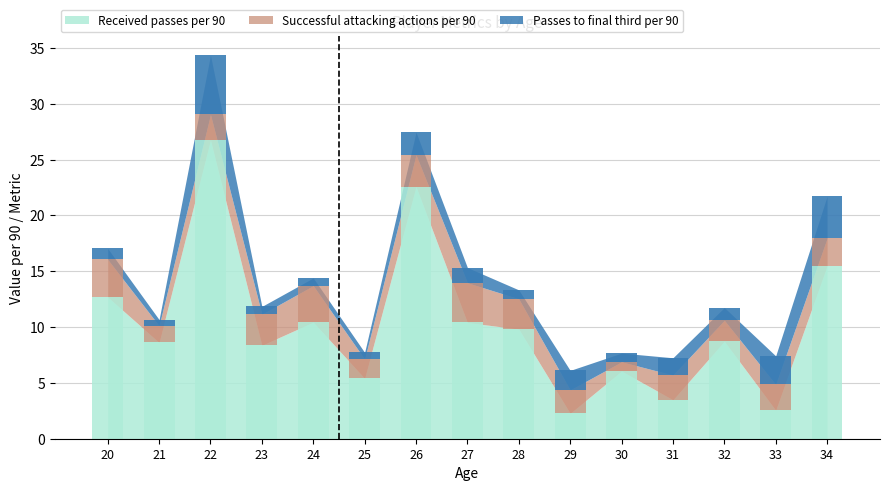

Which category has the lowest value across all series?

21